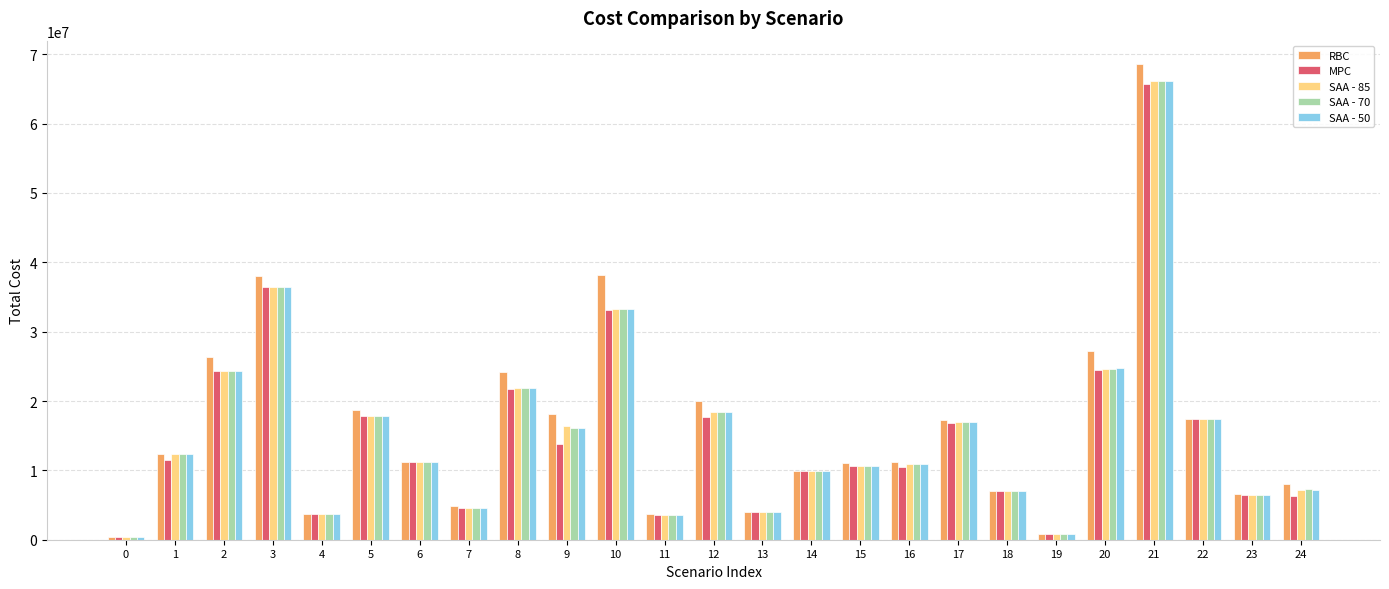

The value of MPC at 7 is 4546518.3. True or false?

True